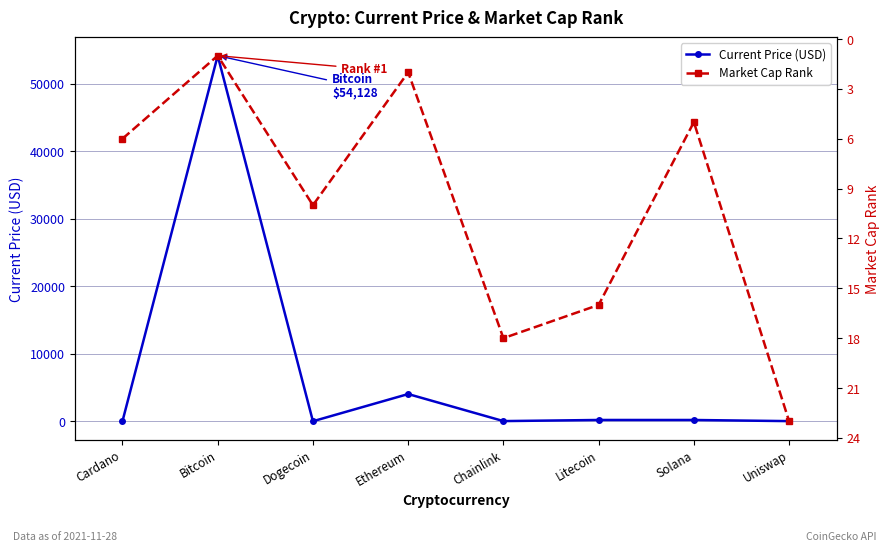

What is the highest value of the Market Cap Rank series?

23.0